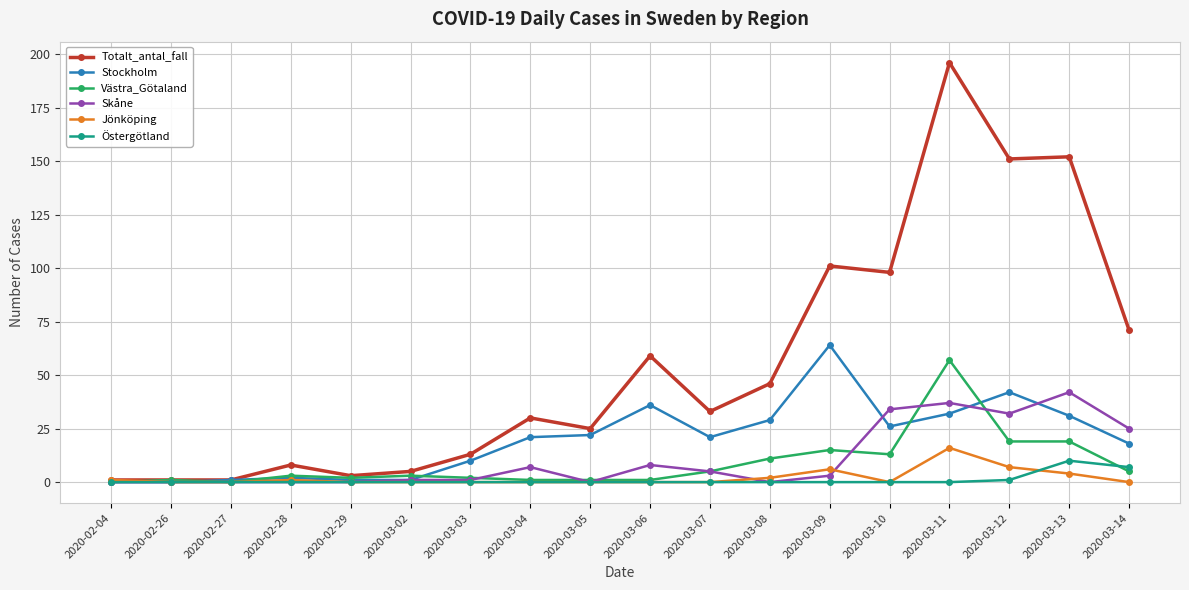

The value of Stockholm at 2020-03-07 is 11. True or false?

False